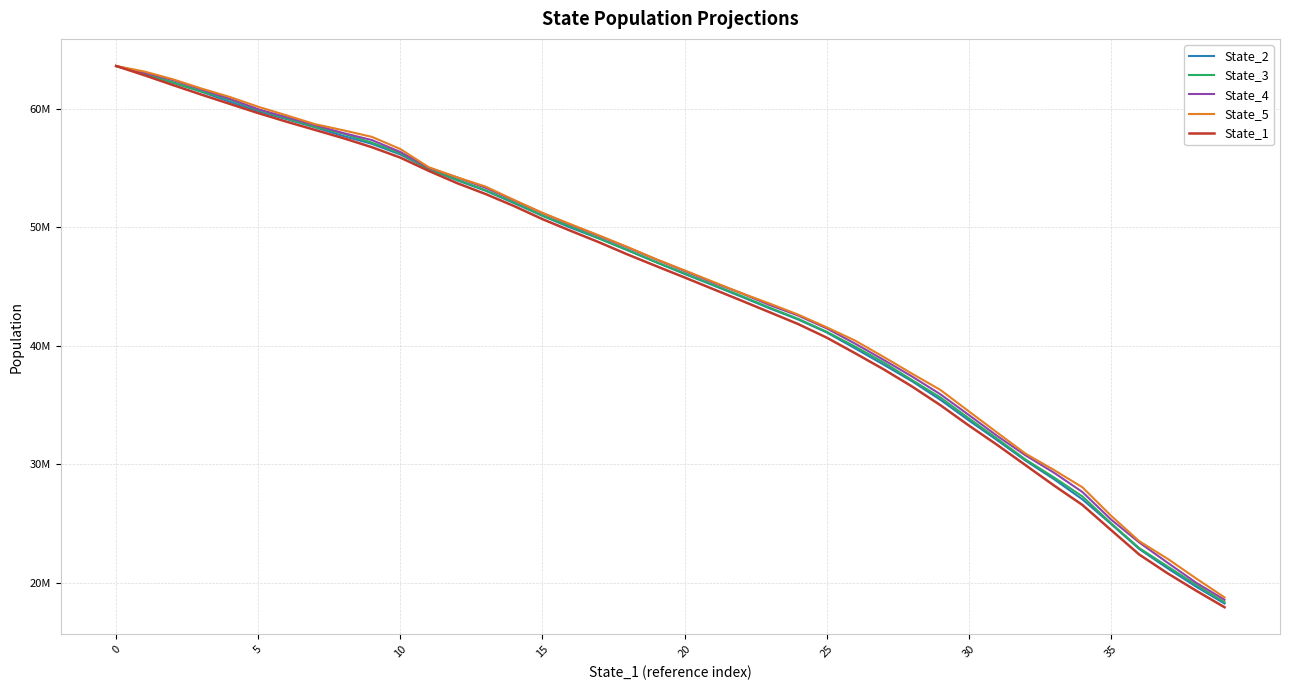

What are all the series names shown in the legend?

State_2, State_3, State_4, State_5, State_1